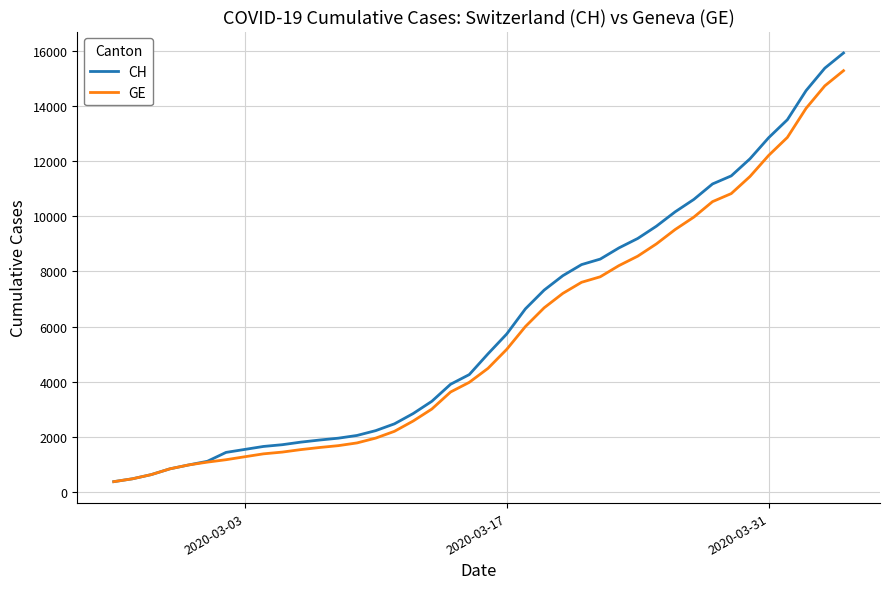

What is the maximum value shown in the chart?

15926